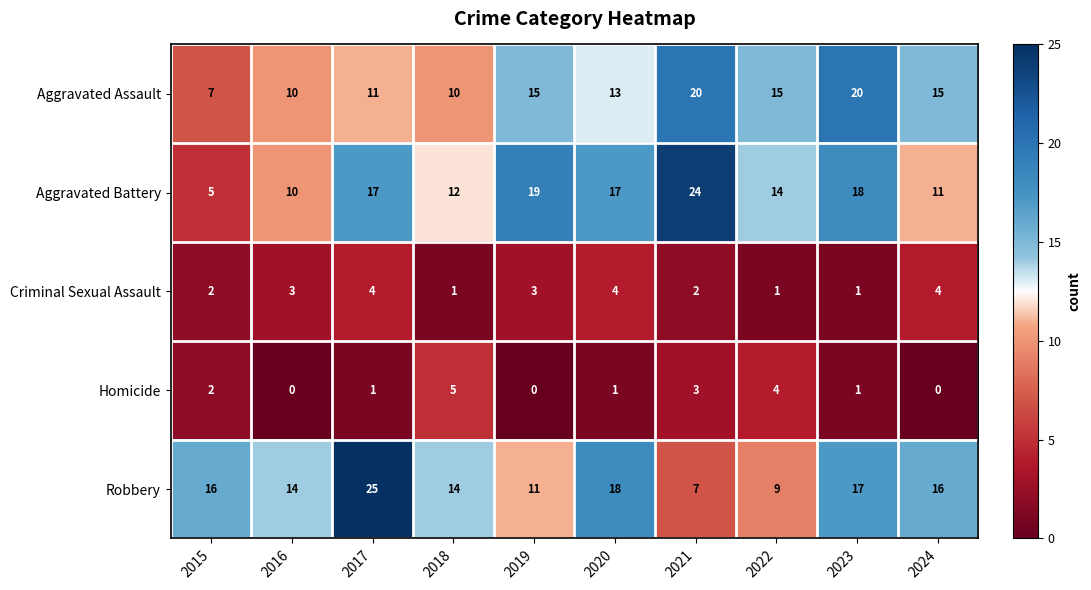

What is the sum of the Aggravated Assault values at 2019 and 2023?

35